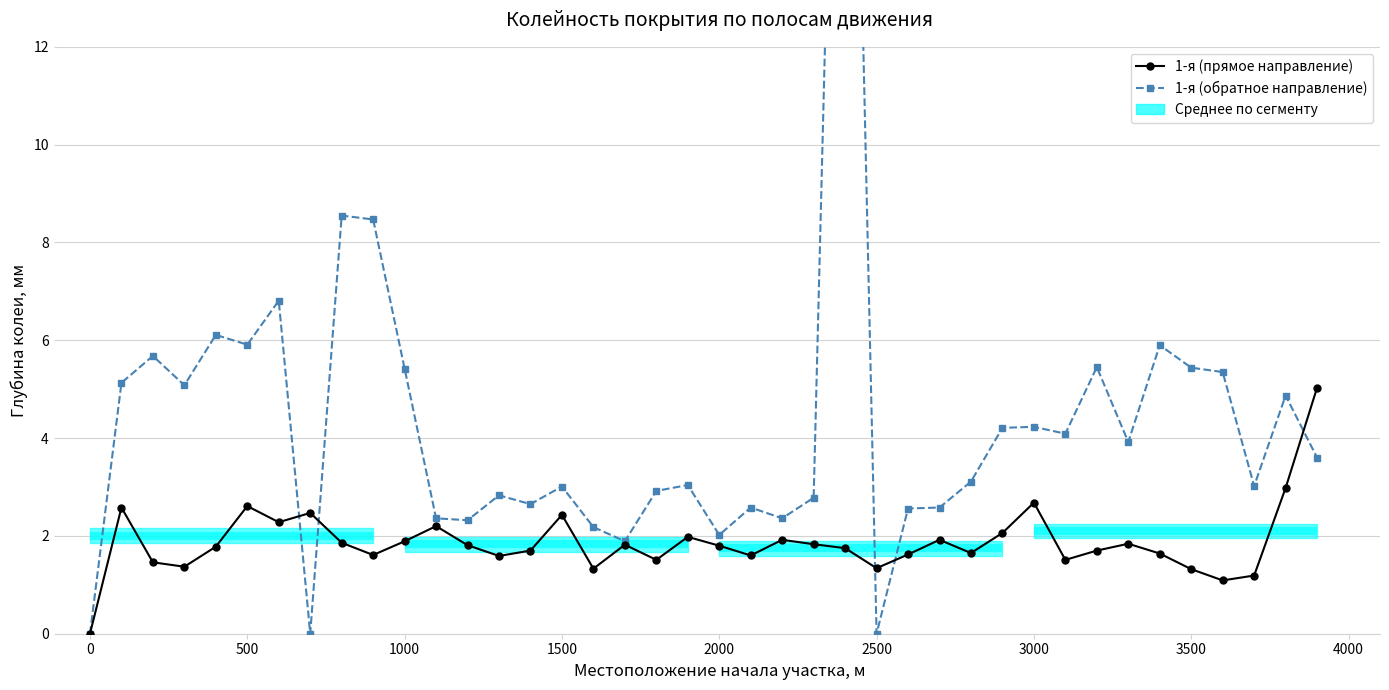

Is the value of 1-я (обратное направление) at 39 greater than the value of 1-я (прямое направление) at 38?

Yes